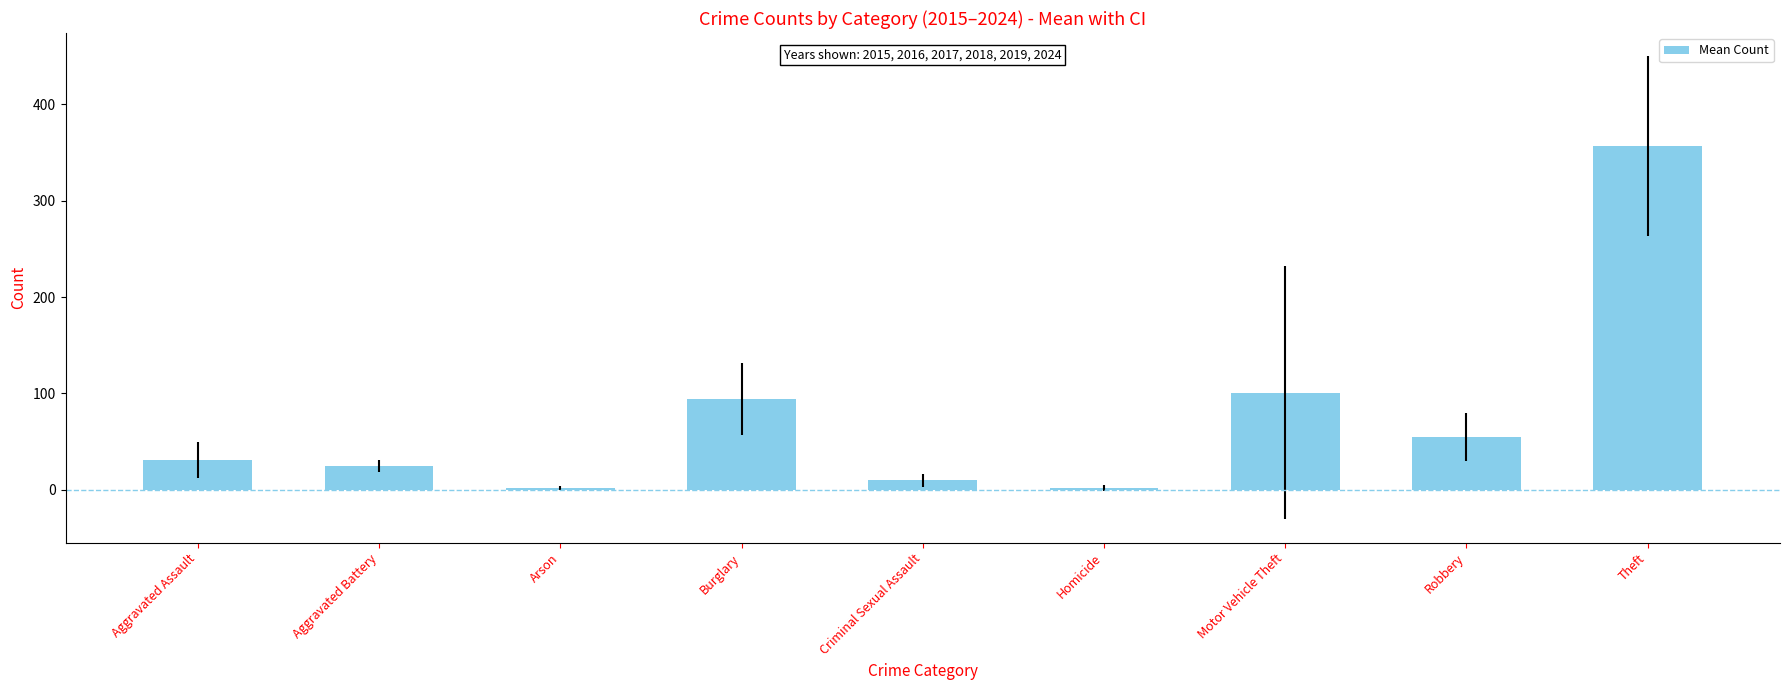

What is the difference between the values at Theft and Aggravated Assault?

325.8